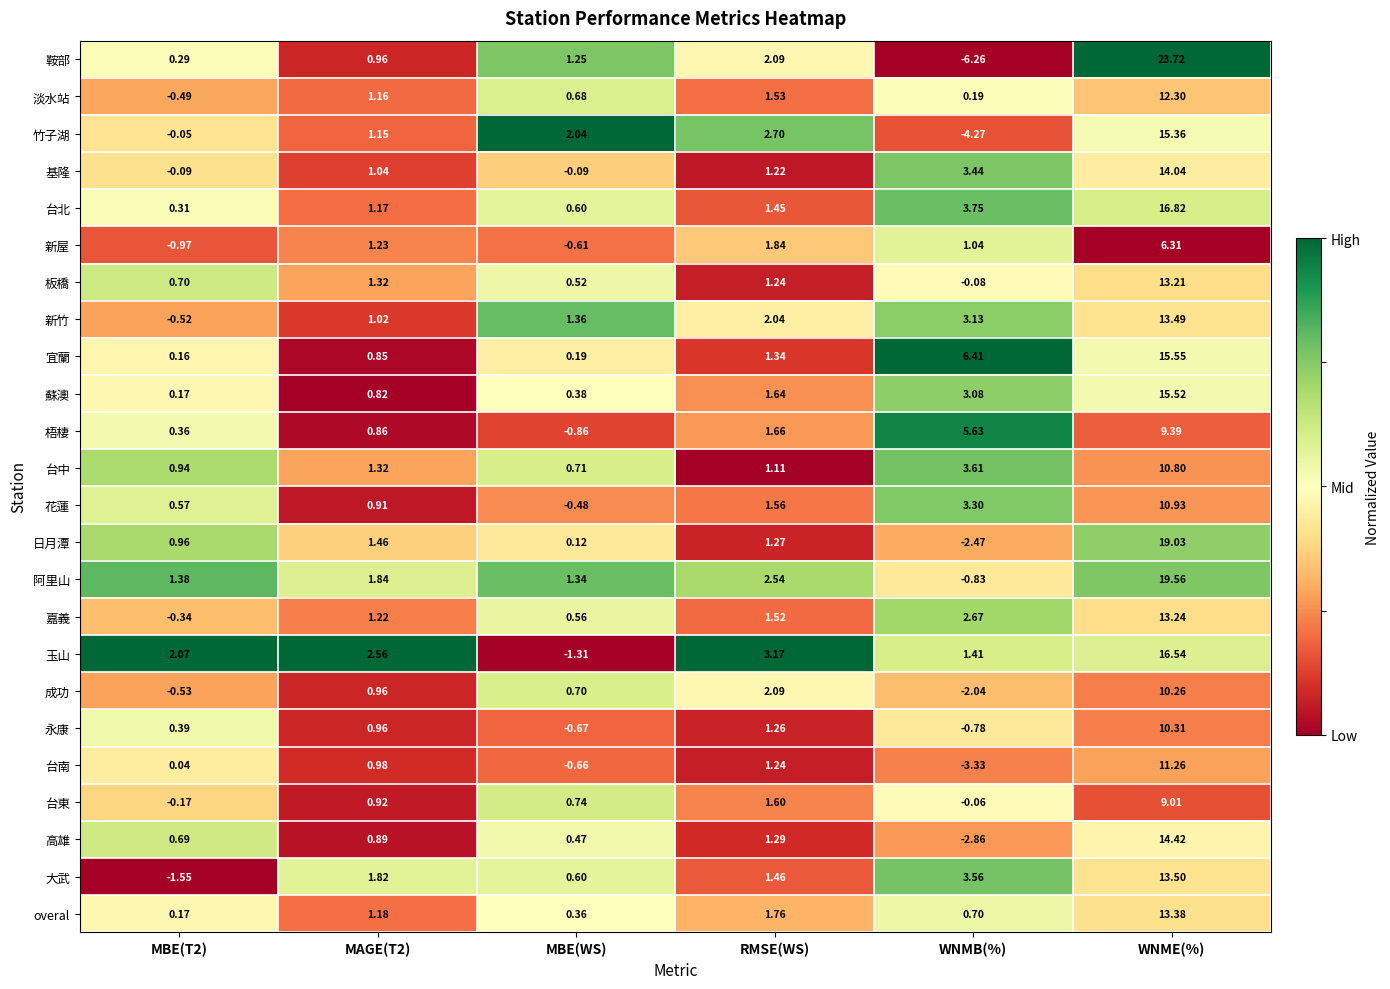

Which series has the largest range (max minus min)?

鞍部